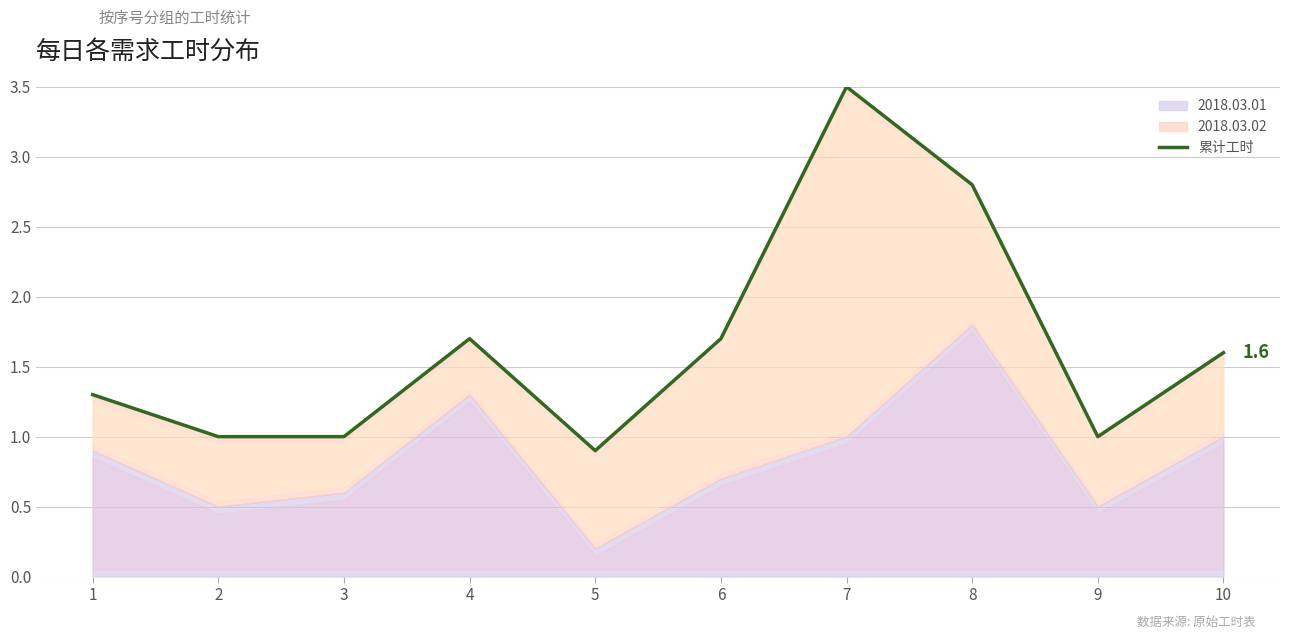

List the labels in order of value, smallest first.

5, 2, 3, 9, 1, 10, 6, 4, 8, 7